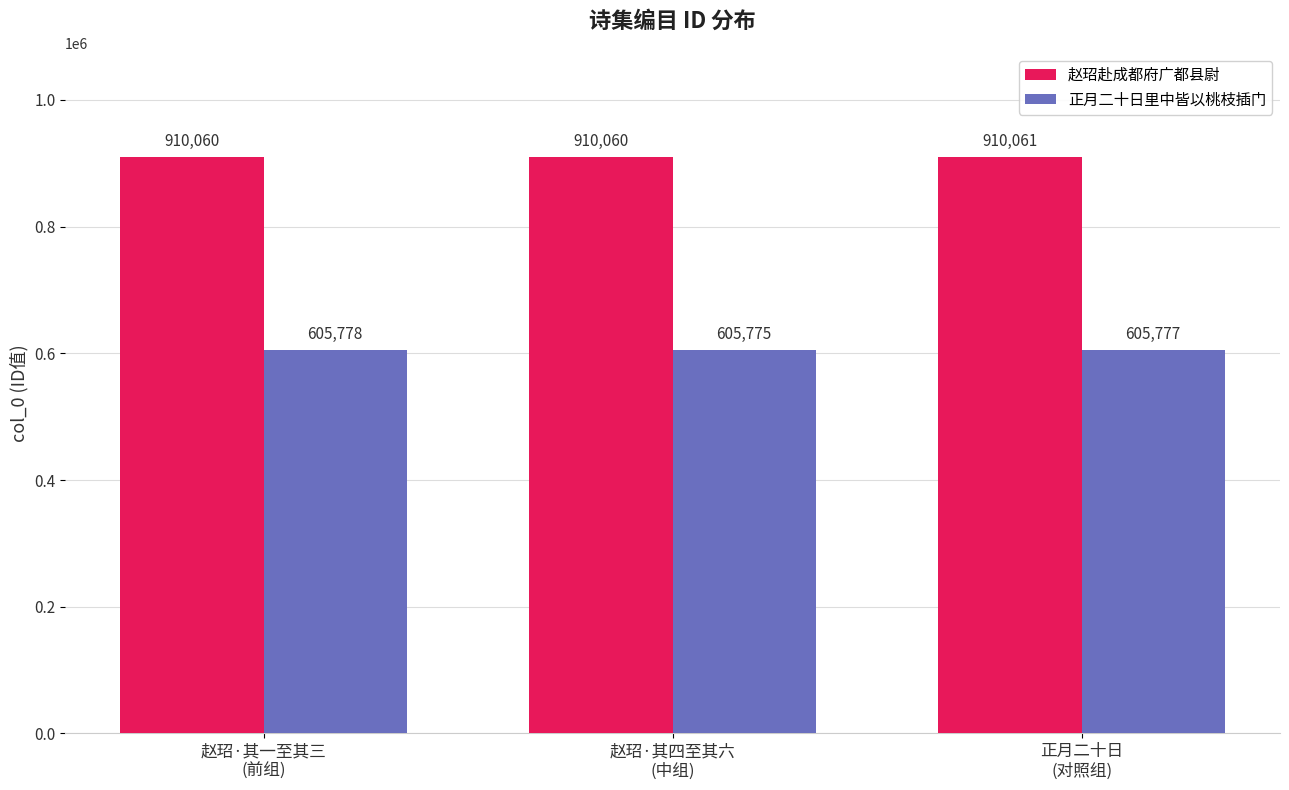

Rank the series by their maximum value, from lowest to highest.

正月二十日里中皆以桃枝插门, 赵玿赴成都府广都县尉